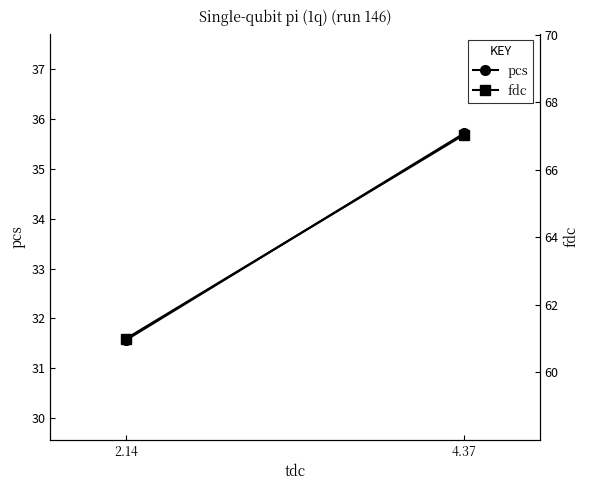

What position from the right is 2.14?

1